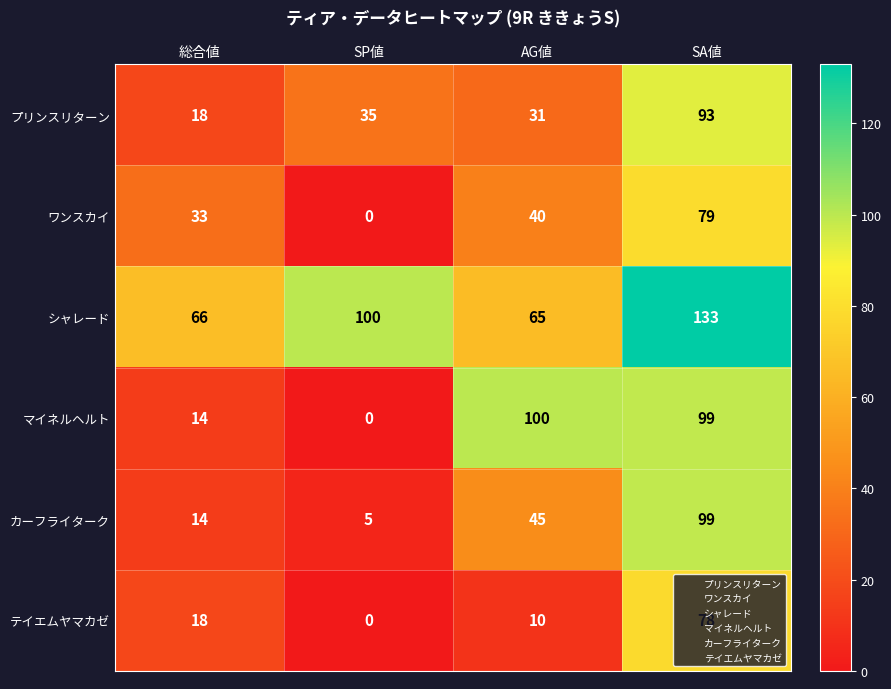

At AG値, list the series in order from largest to smallest.

マイネルヘルト, シャレード, カーフライターク, ワンスカイ, プリンスリターン, テイエムヤマカゼ